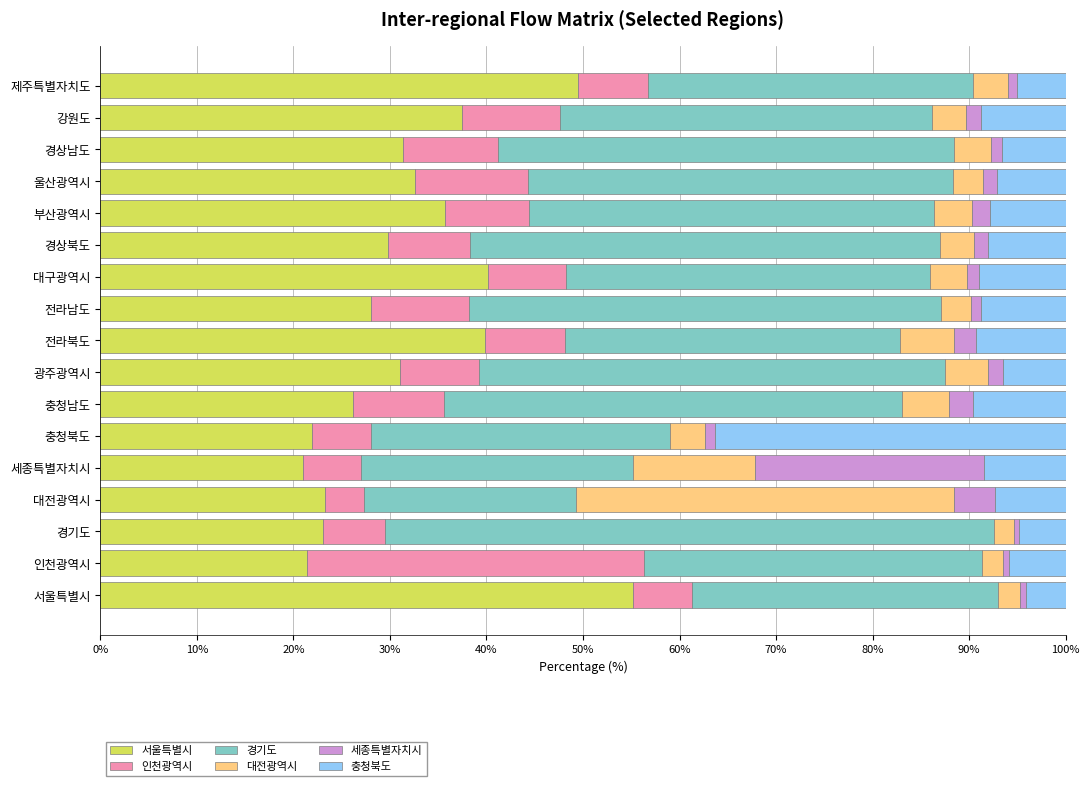

How many categories are shown in the chart?

17